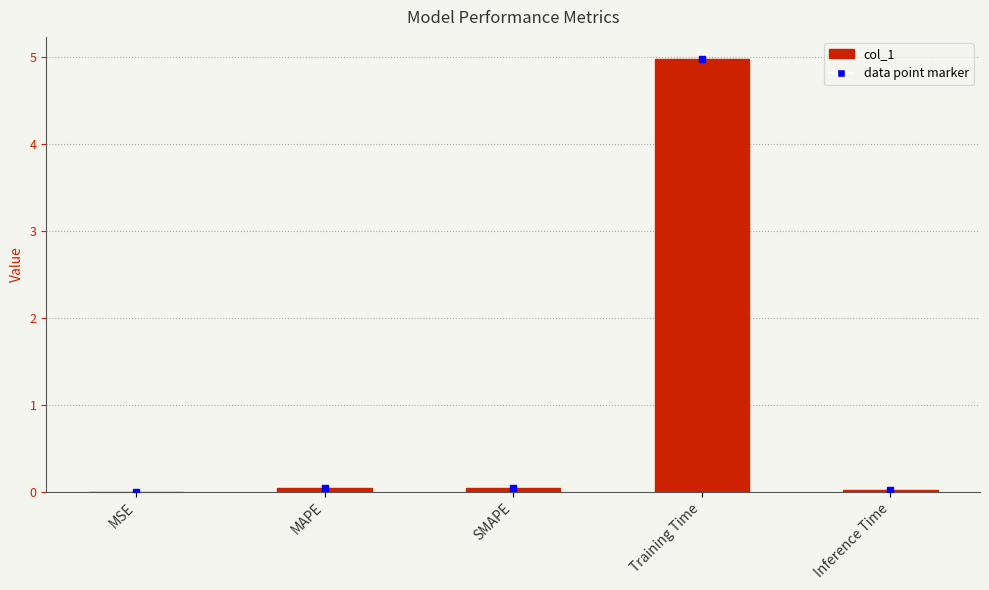

The value at Training Time is 5.0. True or false?

True